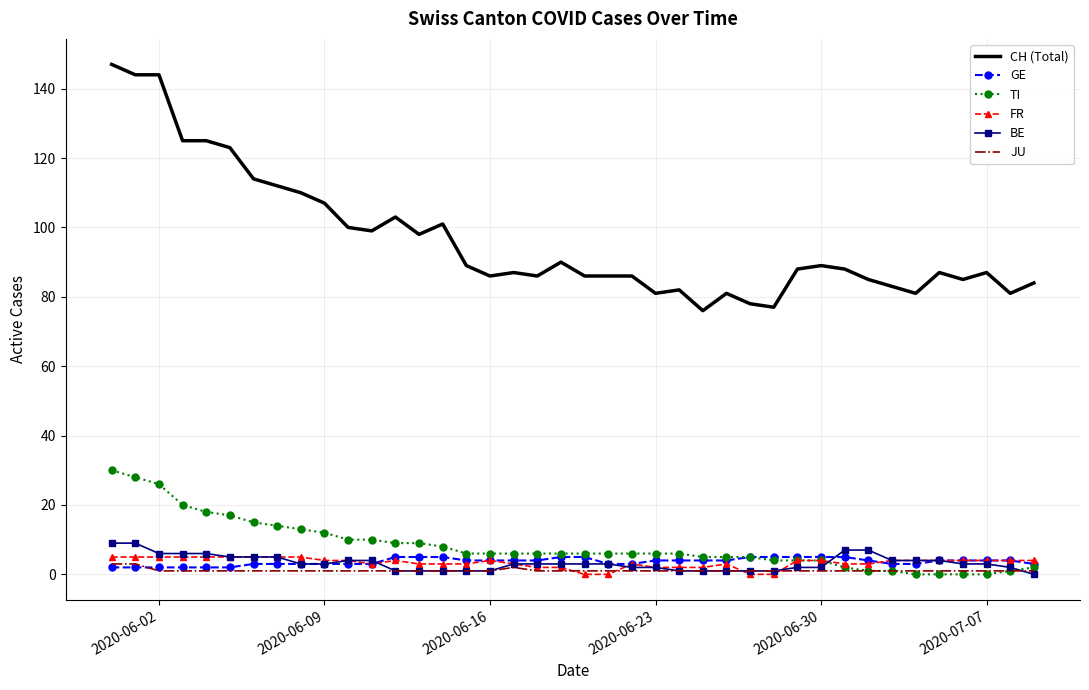

True or false: CH (Total) and GE cross at least once.

False